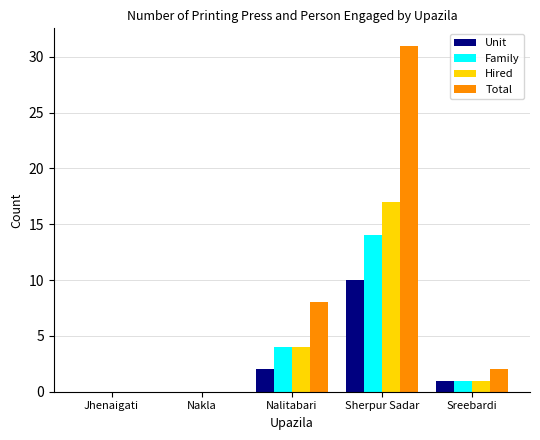

At which label does Total first exceed 2?

Nalitabari